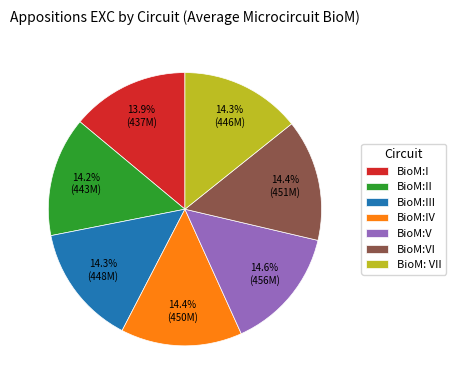

How many segments does this pie chart have?

7